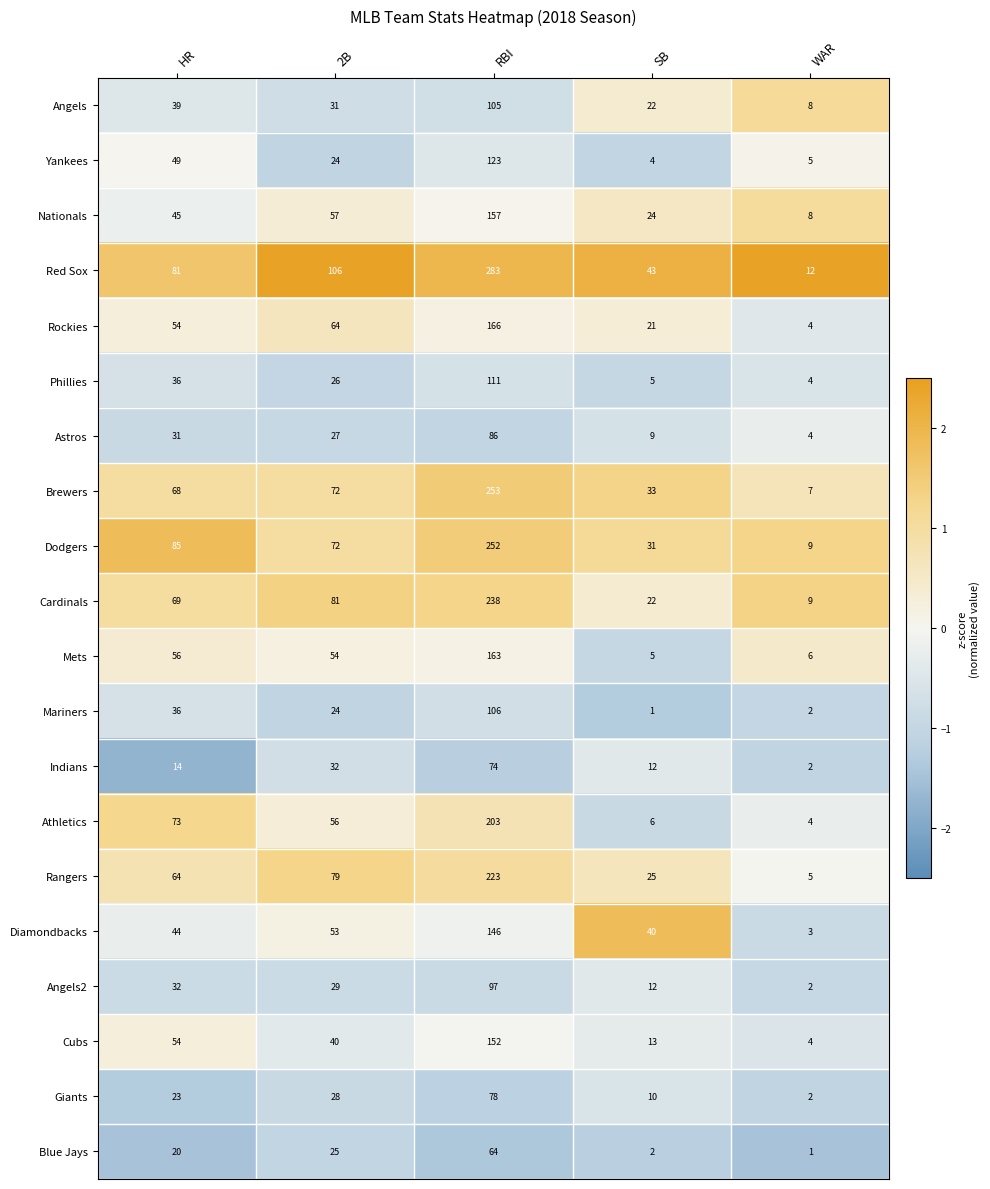

Rank the series by their maximum value, from highest to lowest.

Red Sox, Brewers, Dodgers, Cardinals, Rangers, Athletics, Rockies, Mets, Nationals, Cubs, Diamondbacks, Yankees, Phillies, Mariners, Angels, Angels2, Astros, Giants, Indians, Blue Jays